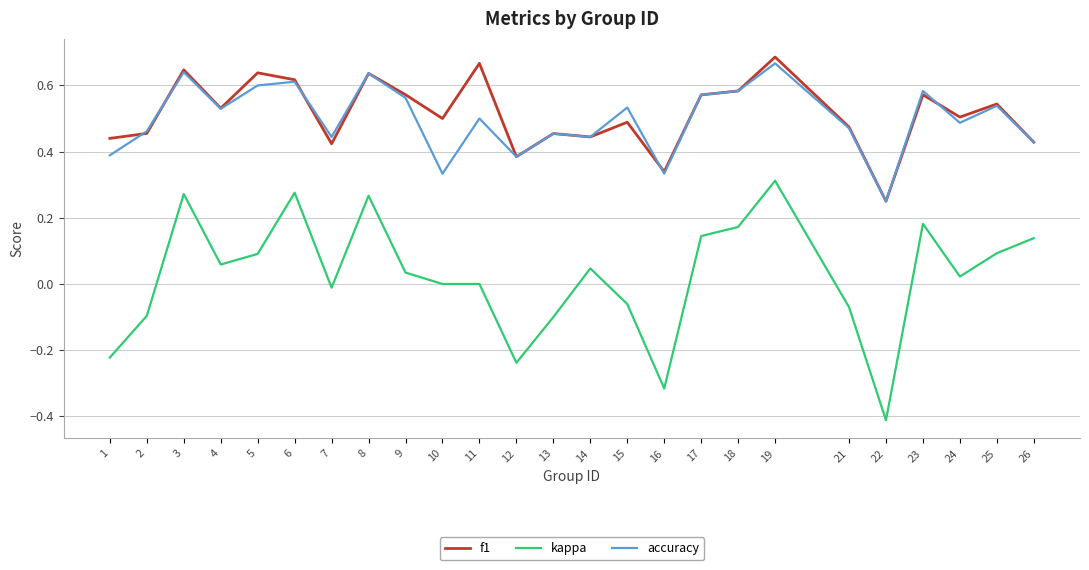

How many interior local valleys does the f1 series have?

8